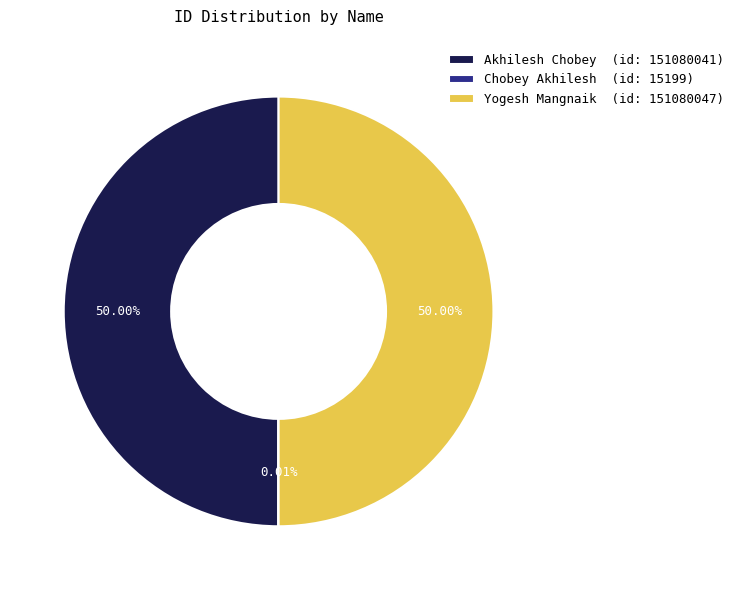

What is the ratio of the value at Akhilesh Chobey (id: 151080041) to the value at Yogesh Mangnaik (id: 151080047)?

1.0